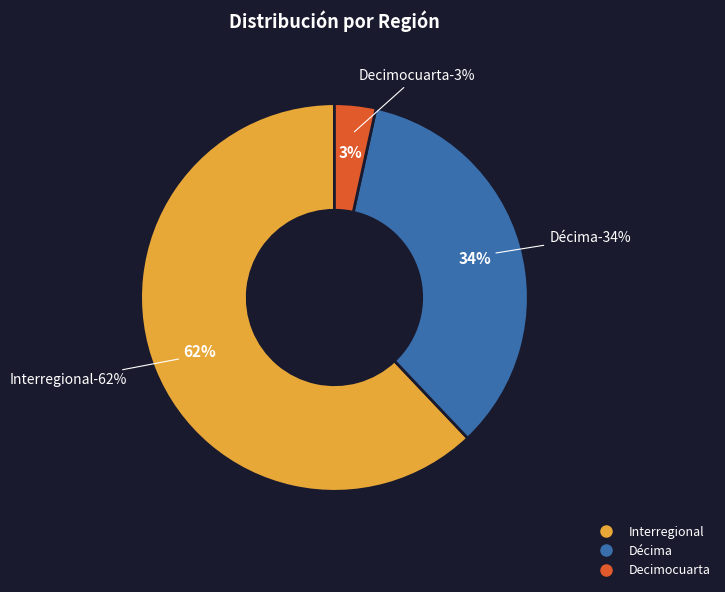

True or false: Décima accounts for 42% of the total.

False